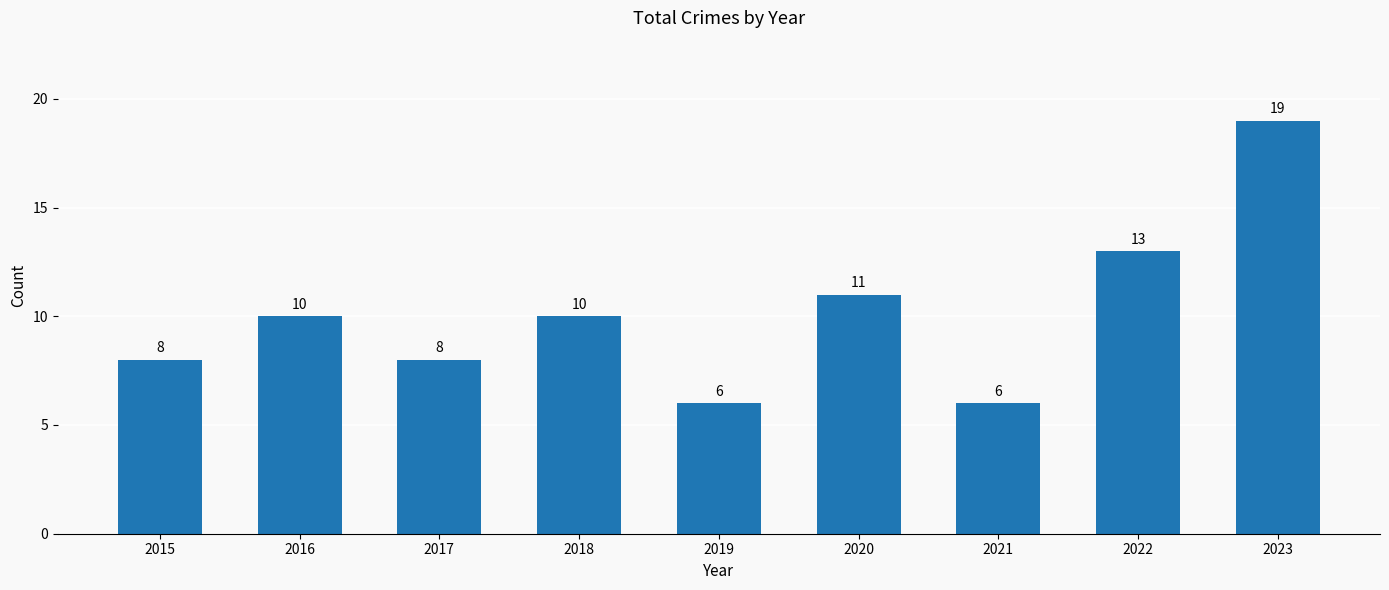

Reading left to right, what are all the values shown in this chart?

8	10	8	10	6	11	6	13	19